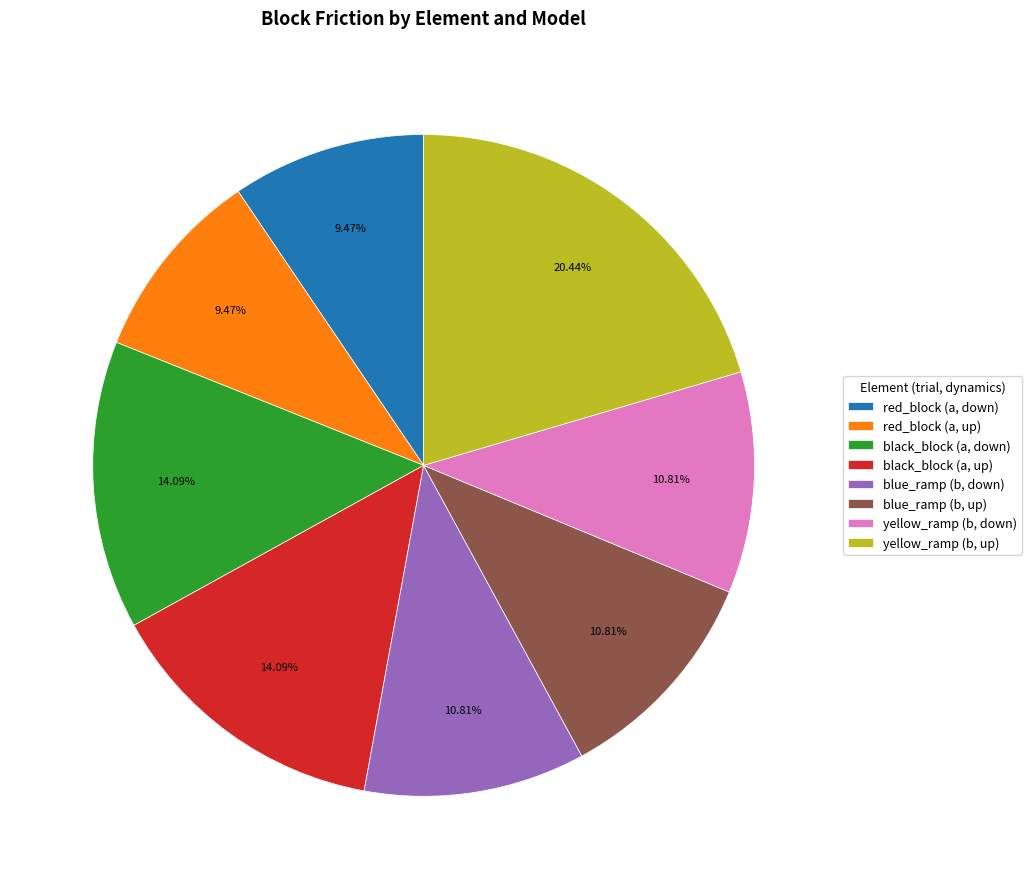

How much of the chart is everything except red_block (a, up)?

90.5%